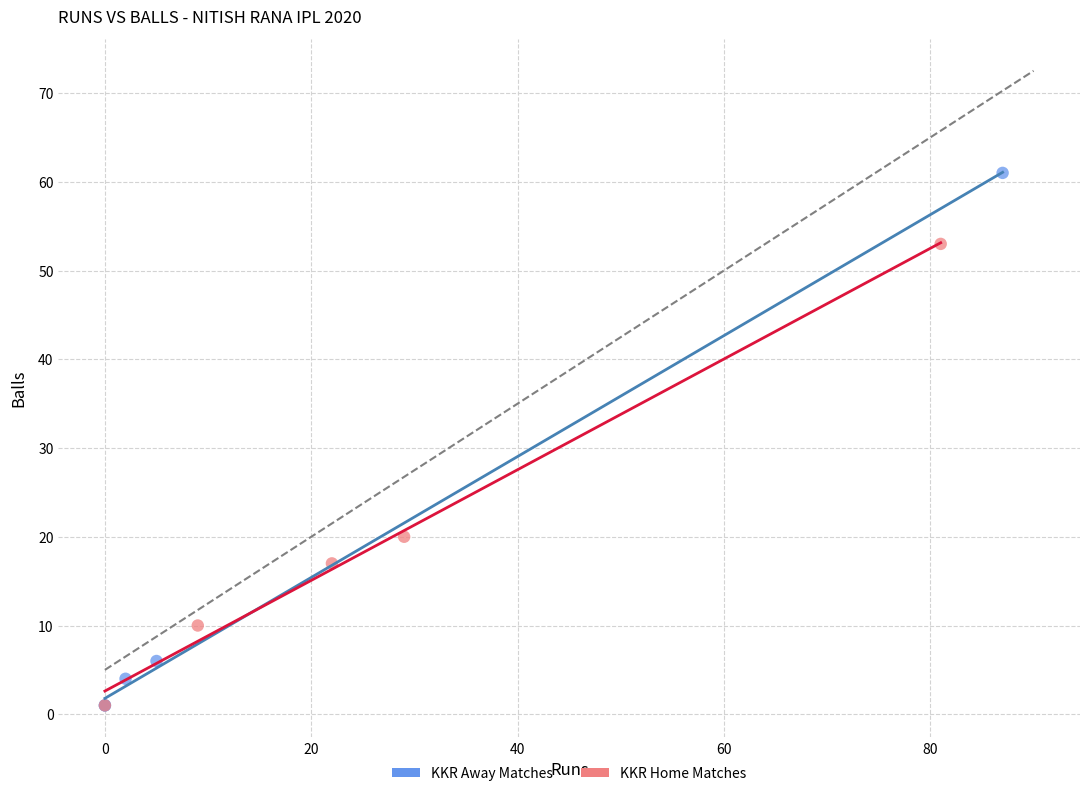

Which series contains the highest Y value?

KKR Away Matches